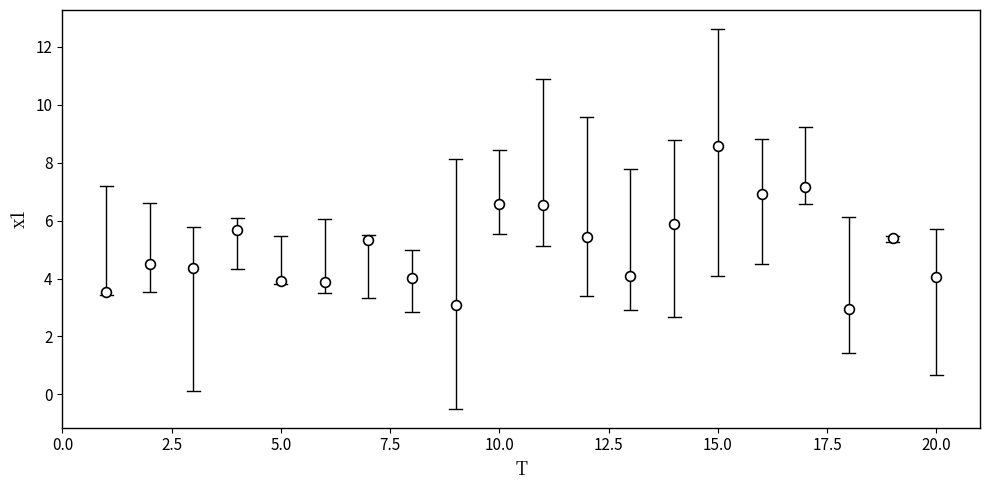

What is the range of X values (max minus min)?

19.0